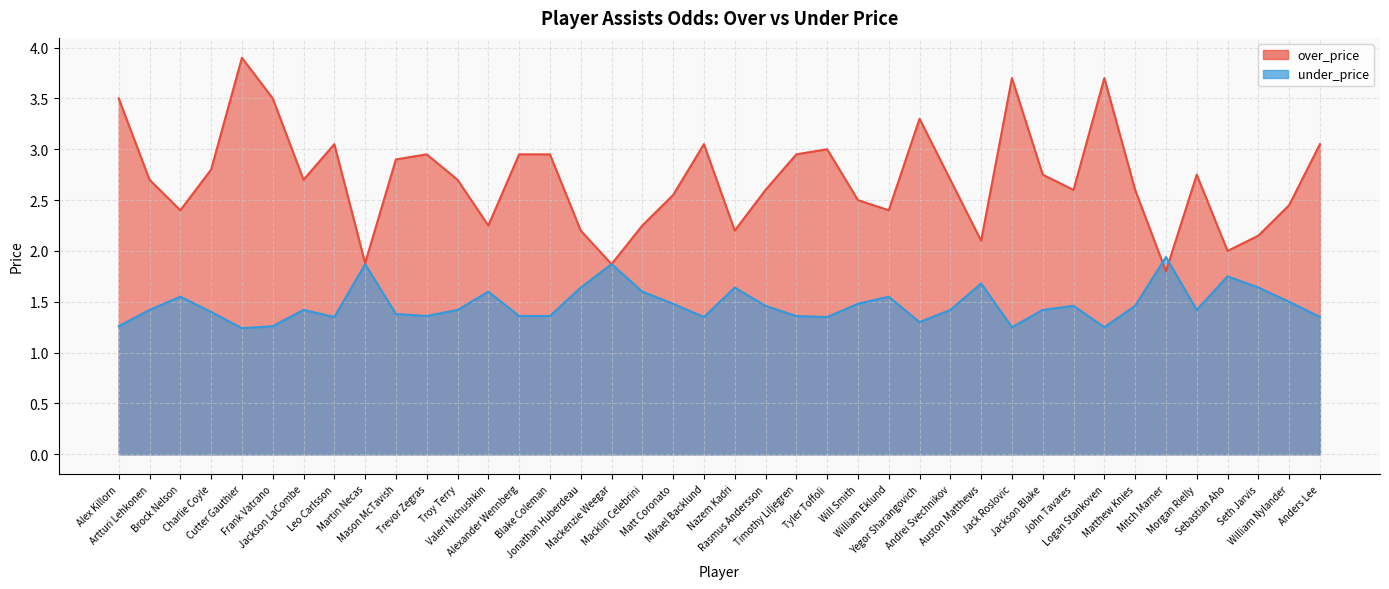

Count the number of data series in this chart.

2